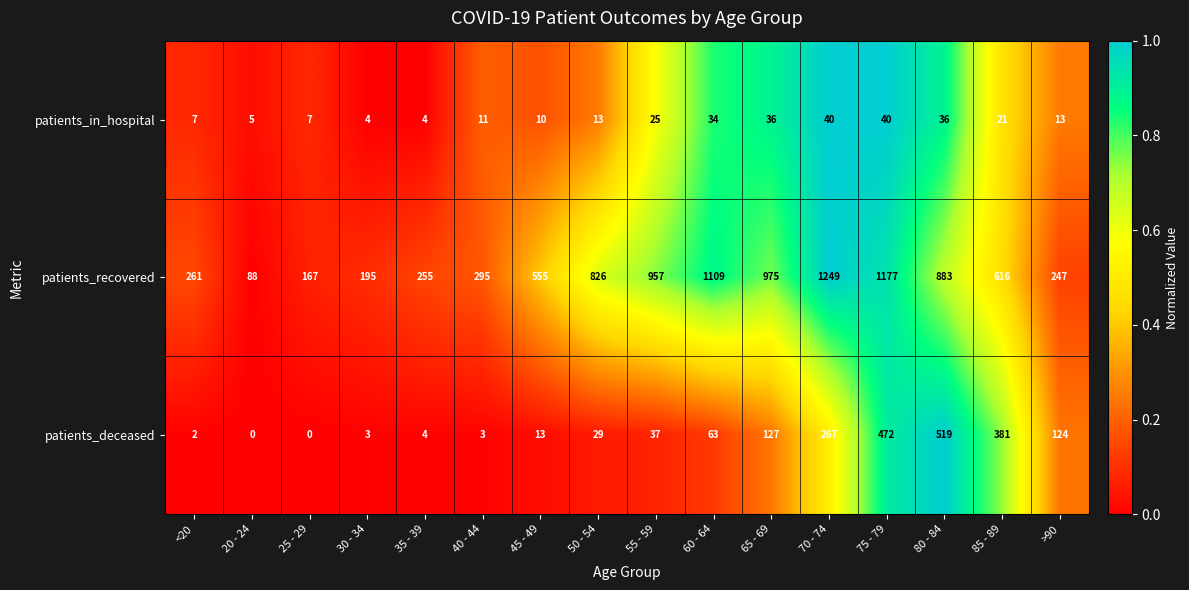

What is the highest value of the patients_deceased series?

519